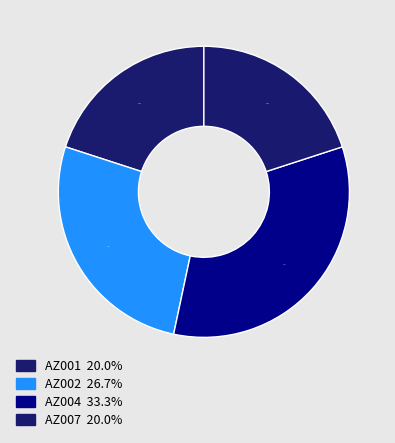

Which slice is the smallest?

AZ001